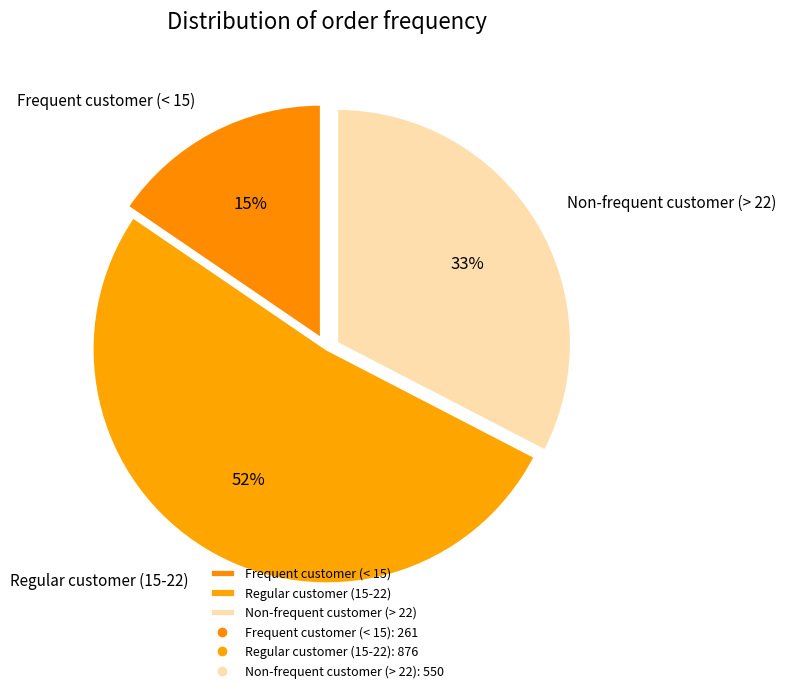

What percentage is the Non-frequent customer (> 22) slice, to the nearest percent?

33%